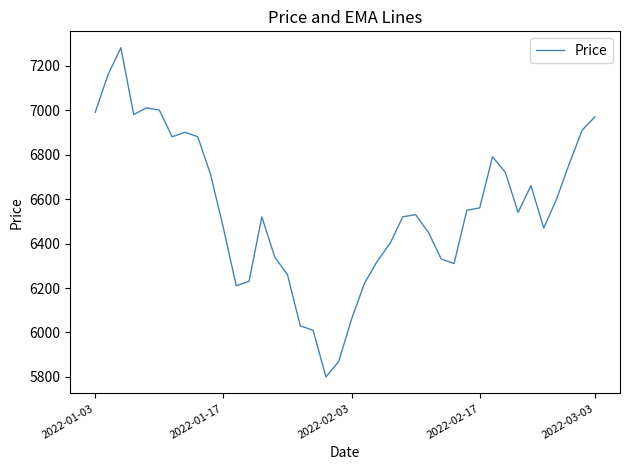

What is the smallest value displayed?

5800